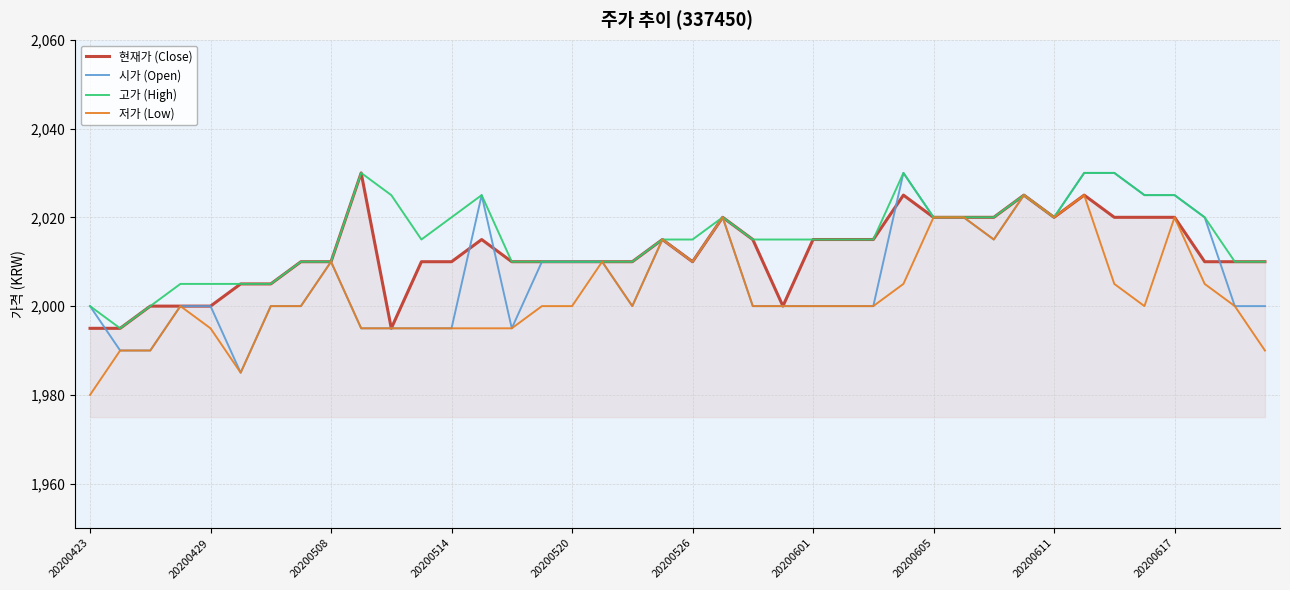

What is the greatest value displayed?

2030